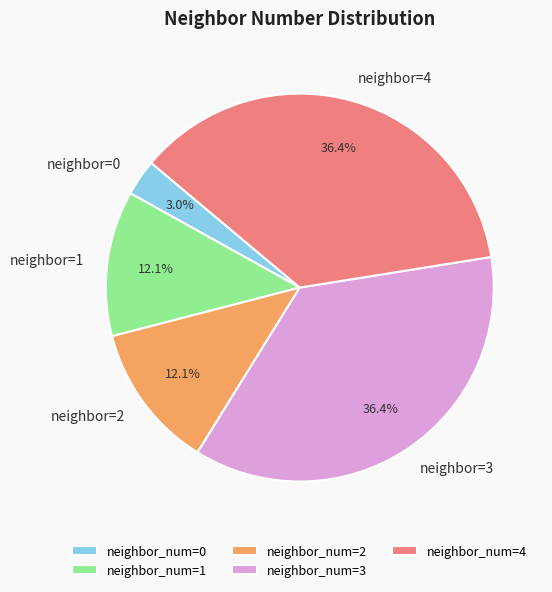

Is there a majority slice in this chart?

No